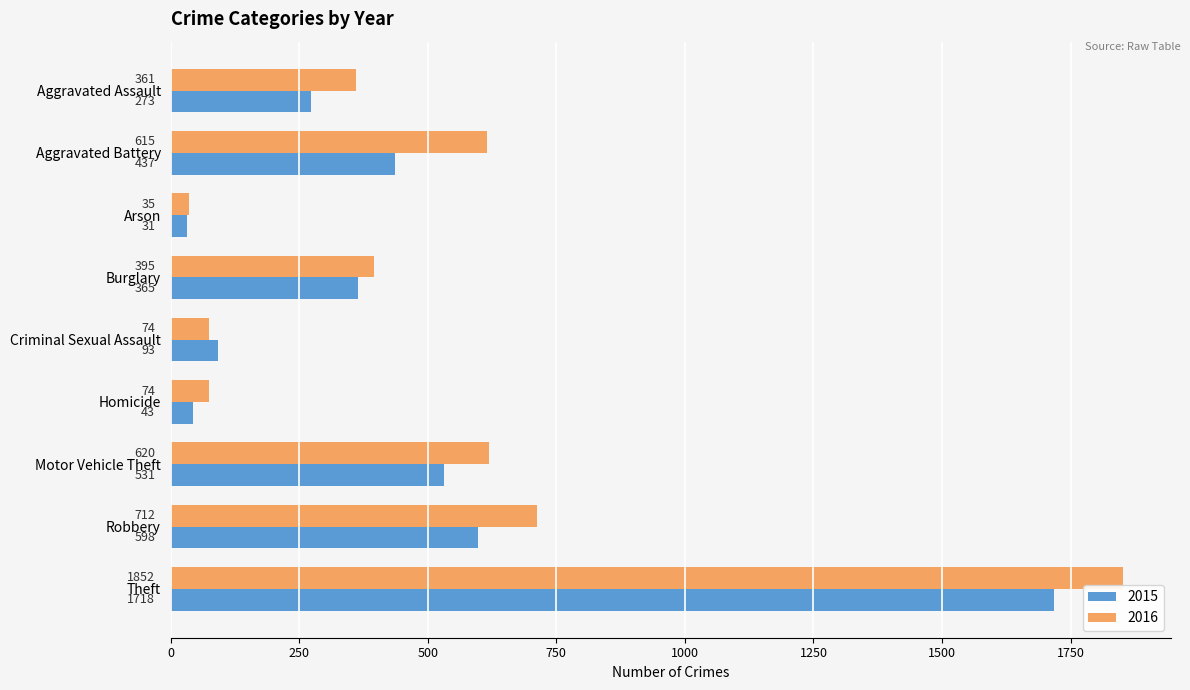

Between Motor Vehicle Theft and Robbery, which series saw the biggest shift?

2016